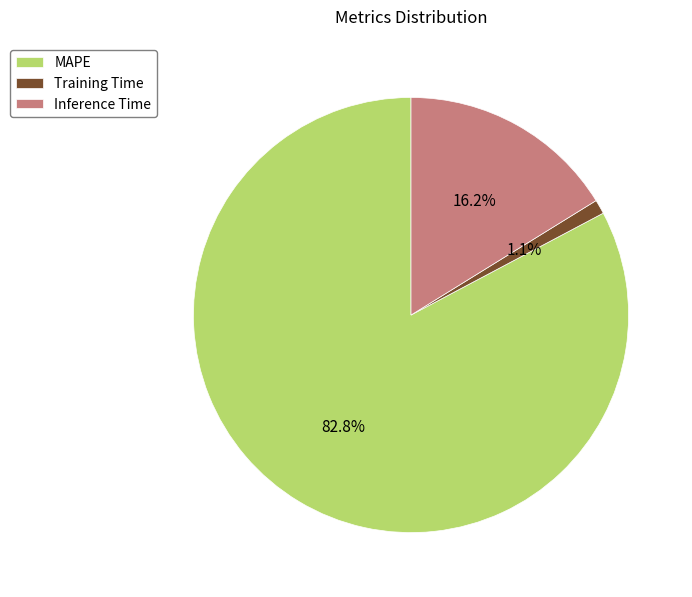

Rank the categories by value from highest to lowest.

MAPE, Inference Time, Training Time